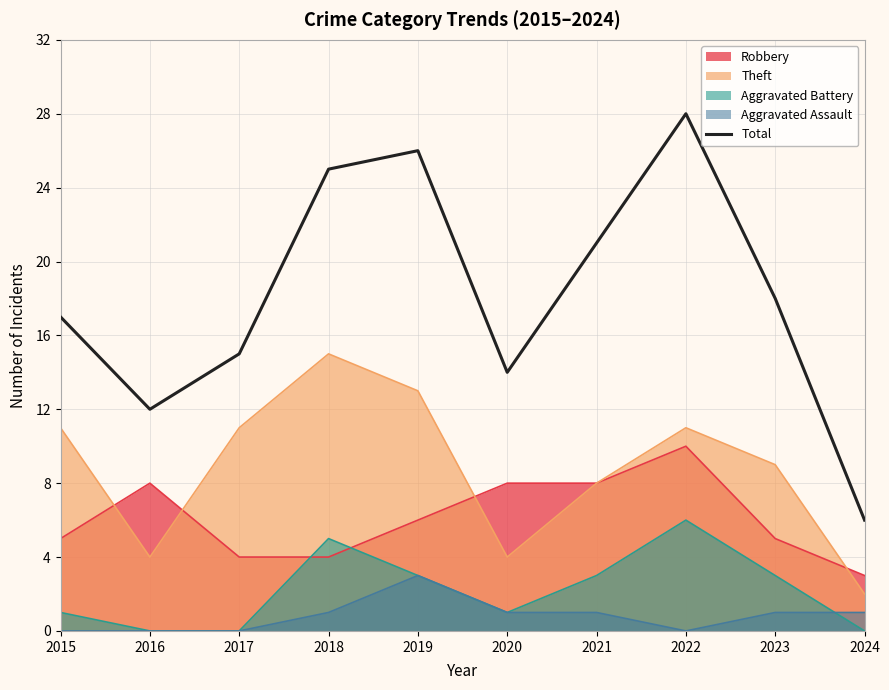

True or false: the data shows 5 at 2016.

False